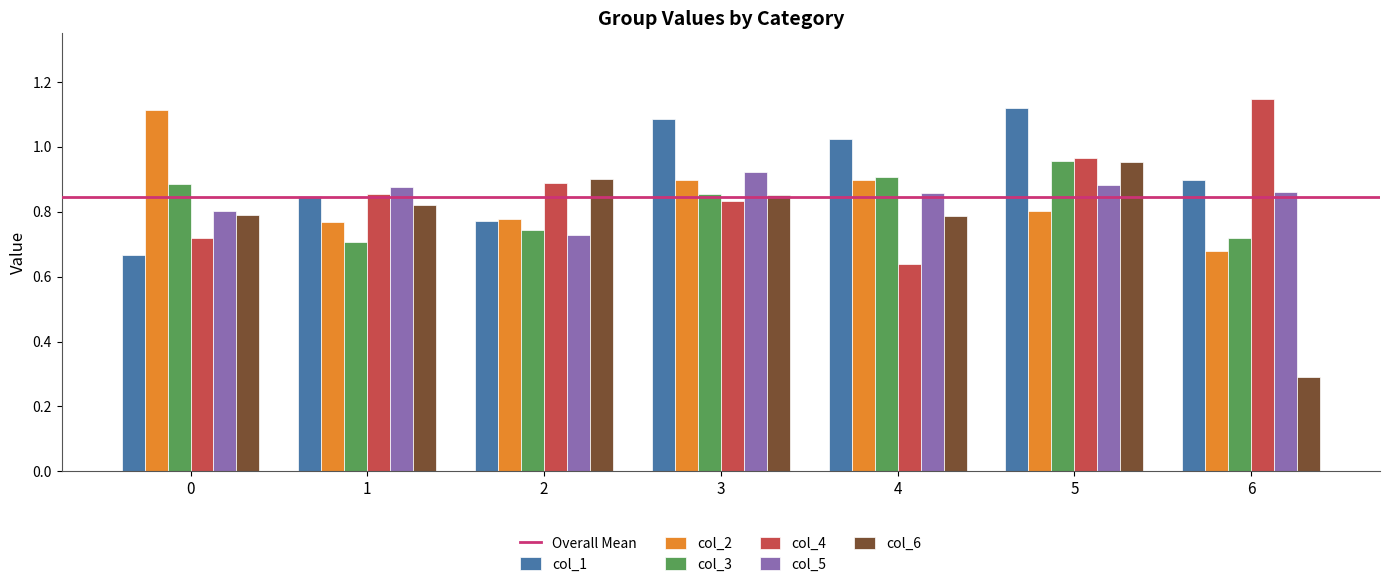

Which category has the lowest value across all series?

6